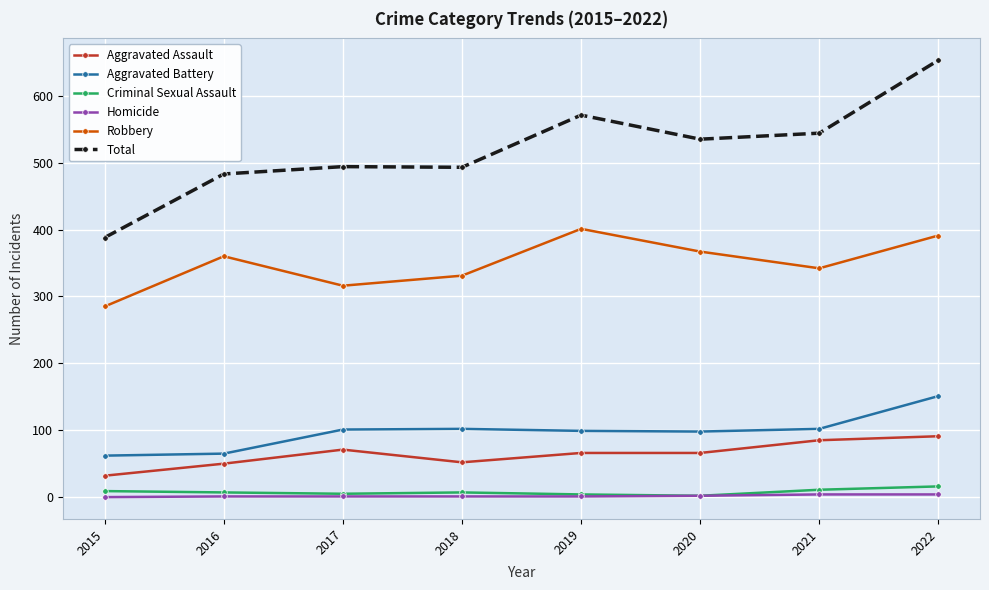

How many data points in Aggravated Battery are less than 101?

4